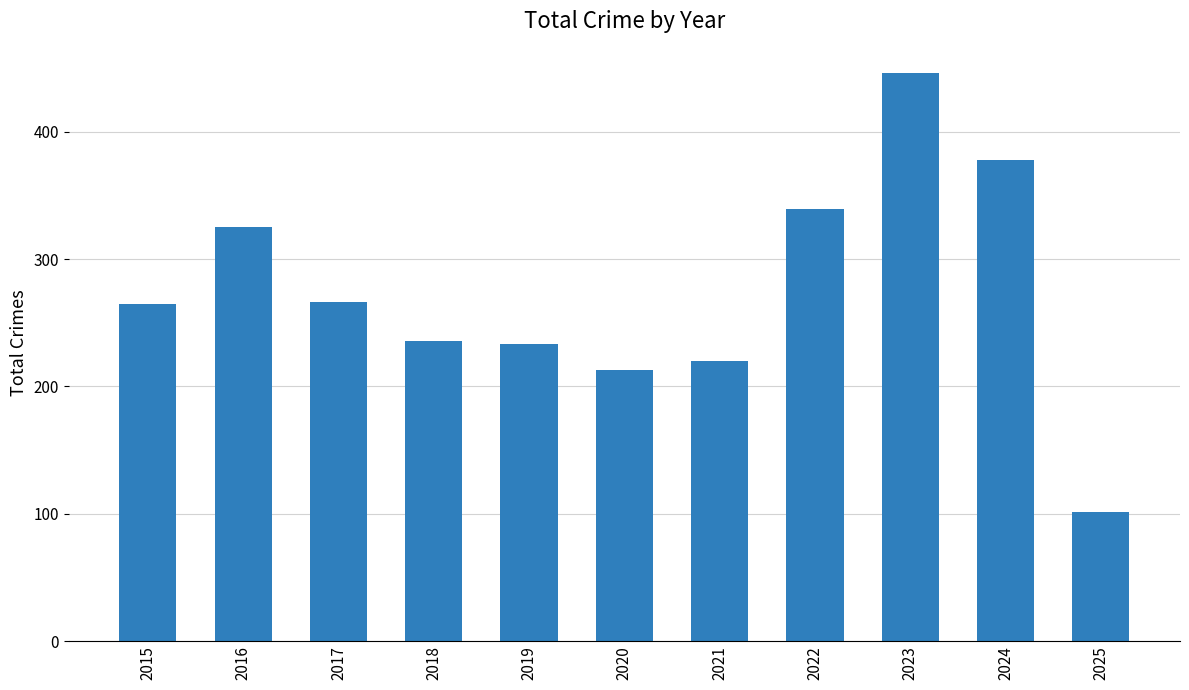

How many data points does each series have?

11